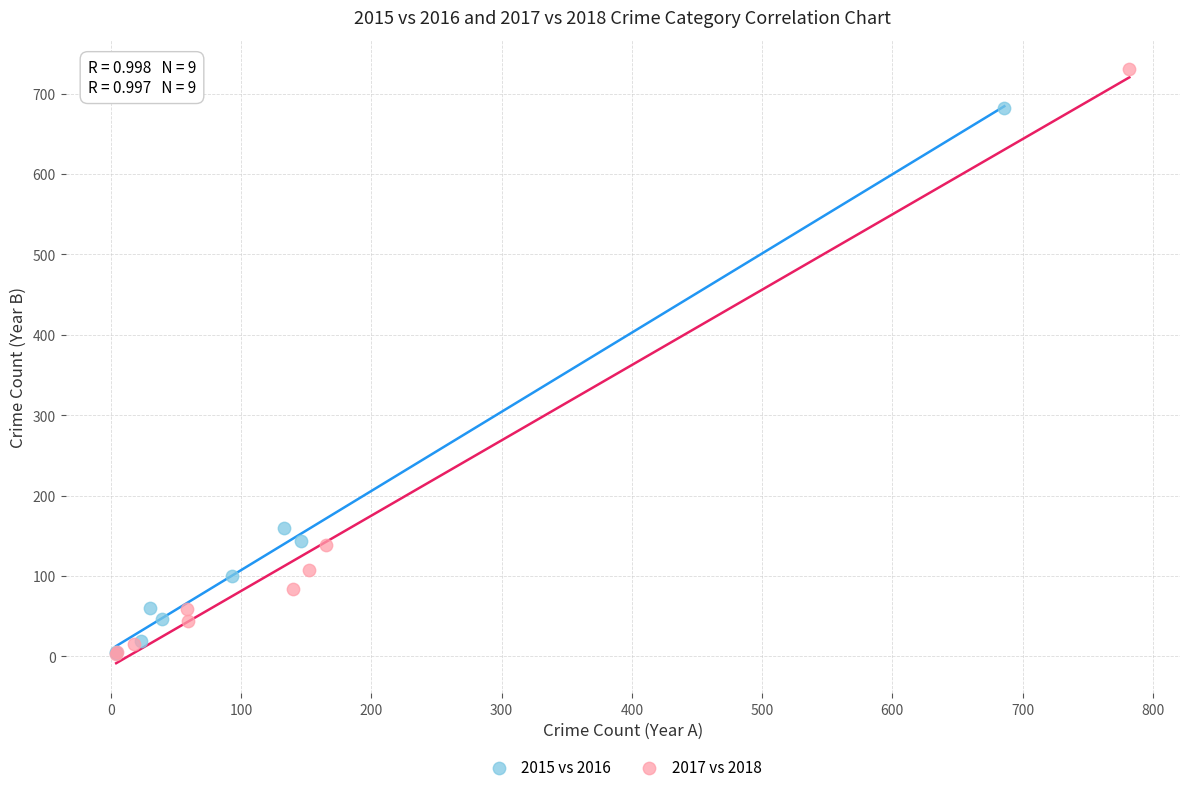

Which series contains the highest Y value?

2017 vs 2018